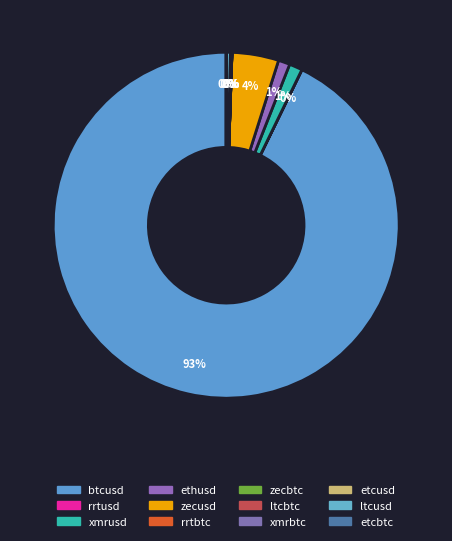

How many slices are in this pie chart?

12